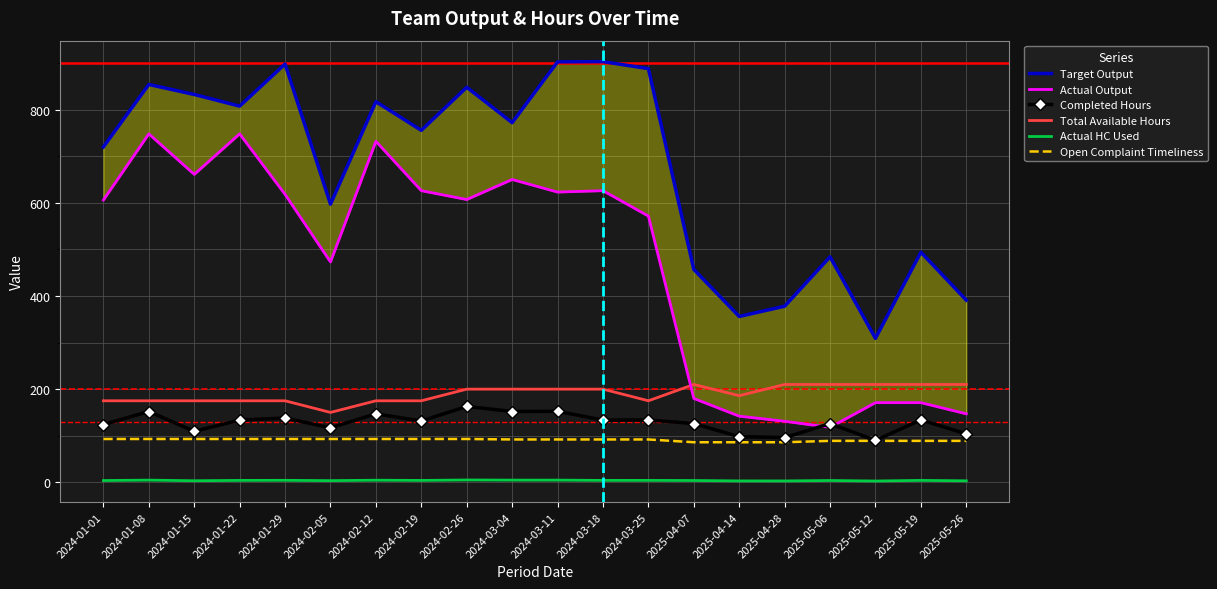

What is the difference between the highest and lowest values at 2024-03-04?

767.3